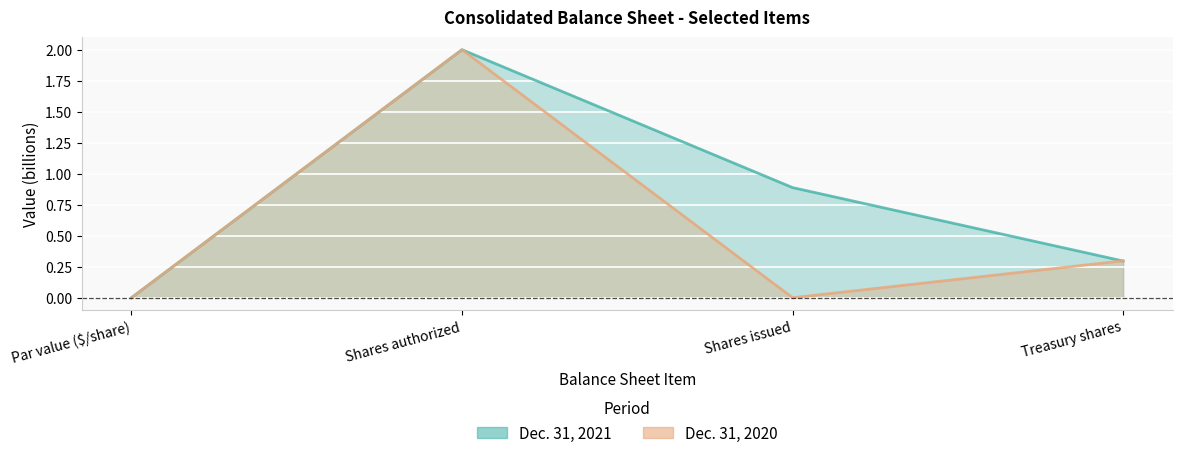

Which series has the largest range (max minus min)?

Dec. 31, 2020